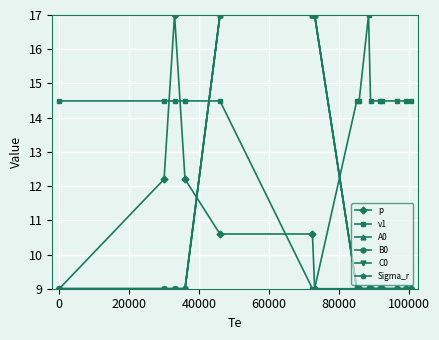

List the series in order of their peak value, lowest first.

p, v1, A0, B0, C0, Sigma_r